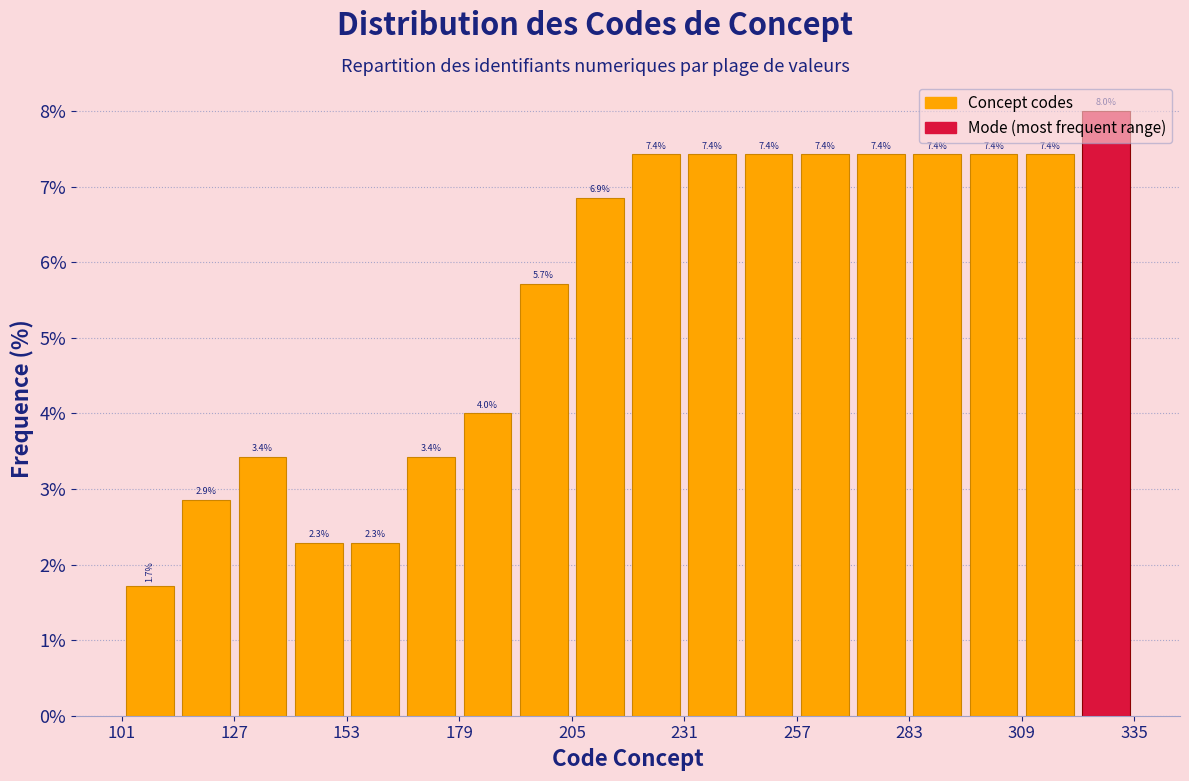

Around what value on the x-axis is the tallest bar? Give the approximate position of its centre, as read against the axis.

330